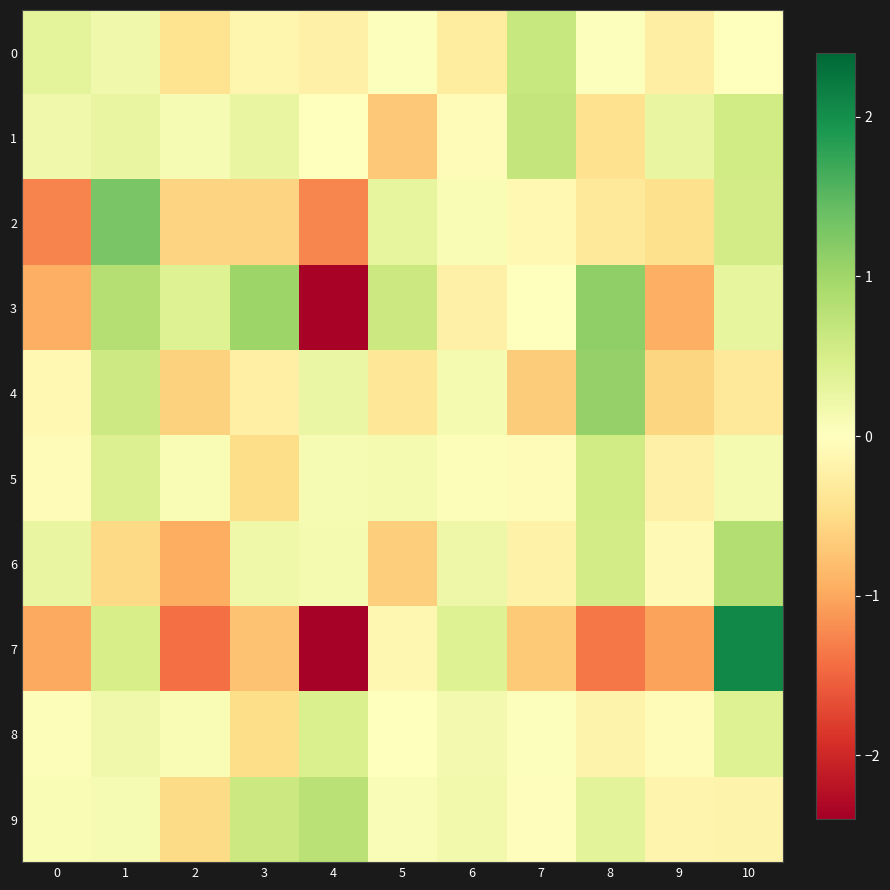

Reading left to right, list all the values displayed in this chart.

0: 0=0.3	1=0.2	2=-0.4	3=-0.1	4=-0.2	5=0.0	6=-0.3	7=0.6	8=0.0	9=-0.3	10=0.0
1: 0=0.2	1=0.3	2=0.1	3=0.3	4=0.0	5=-0.7	6=-0.1	7=0.7	8=-0.4	9=0.3	10=0.6
2: 0=-1.3	1=1.3	2=-0.6	3=-0.6	4=-1.2	5=0.3	6=0.1	7=-0.1	8=-0.3	9=-0.5	10=0.5
3: 0=-0.9	1=0.8	2=0.4	3=1.0	4=-2.4	5=0.6	6=-0.2	7=0.0	8=1.1	9=-0.9	10=0.3
4: 0=-0.1	1=0.6	2=-0.6	3=-0.2	4=0.3	5=-0.4	6=0.1	7=-0.7	8=1.1	9=-0.6	10=-0.3
5: 0=-0.1	1=0.4	2=0.1	3=-0.5	4=0.1	5=0.1	6=0.1	7=-0.0	8=0.6	9=-0.2	10=0.1
6: 0=0.3	1=-0.5	2=-0.9	3=0.2	4=0.1	5=-0.7	6=0.2	7=-0.2	8=0.5	9=-0.1	10=0.8
7: 0=-1.0	1=0.5	2=-1.4	3=-0.8	4=-2.4	5=-0.1	6=0.4	7=-0.7	8=-1.4	9=-1.0	10=2.1
8: 0=0.0	1=0.2	2=0.1	3=-0.5	4=0.5	5=0.0	6=0.1	7=0.0	8=-0.2	9=-0.1	10=0.4
9: 0=0.1	1=0.1	2=-0.5	3=0.6	4=0.8	5=0.1	6=0.2	7=-0.0	8=0.4	9=-0.2	10=-0.2